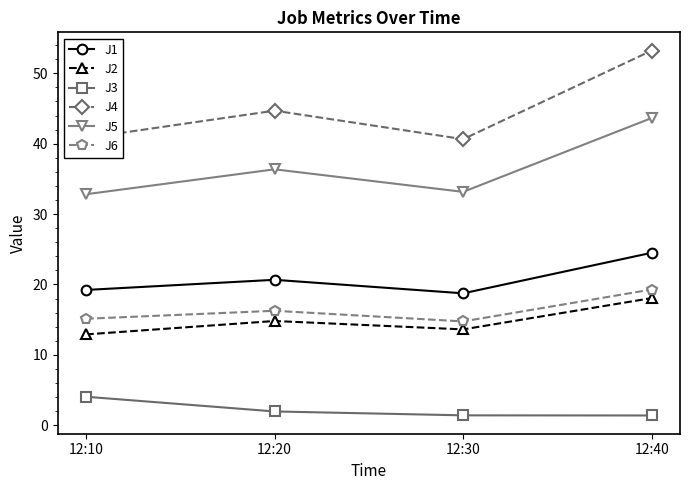

What is the sum of the J4 values at 12:40 and 12:20?

97.9